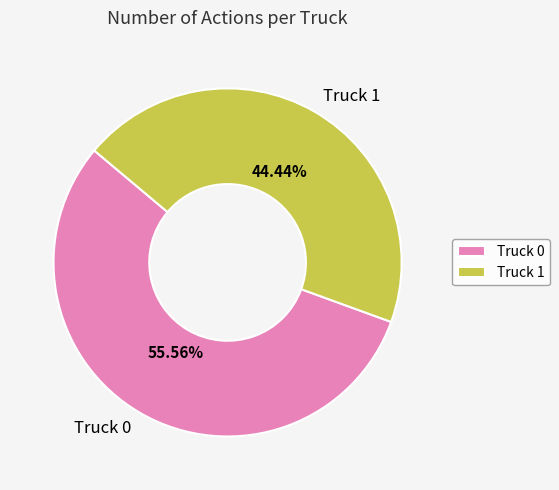

How many segments does this pie chart have?

2